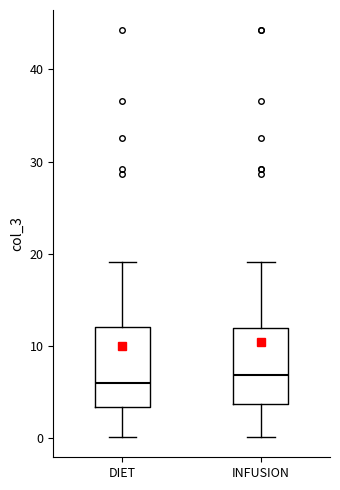

Reading left to right, read every box against the y-axis: the position of its median line, the range the box covers, and the ends of its whiskers. The values are not printed on the chart, so give them approximately, as read against the axis.

DIET: median 6, box 3 to 12, whiskers 0 to 19
INFUSION: median 7, box 4 to 12, whiskers 0 to 19